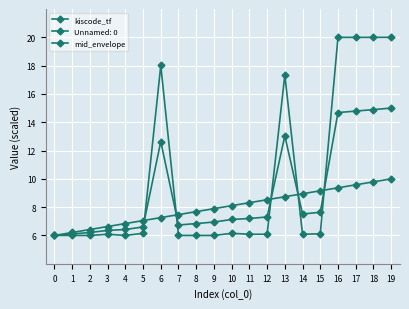

What is the difference between the second highest and second lowest values in the mid_envelope series?

8.8